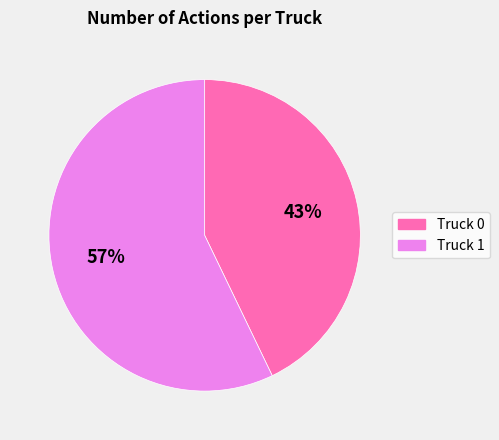

To the nearest percent, what portion does Truck 0 represent?

43%